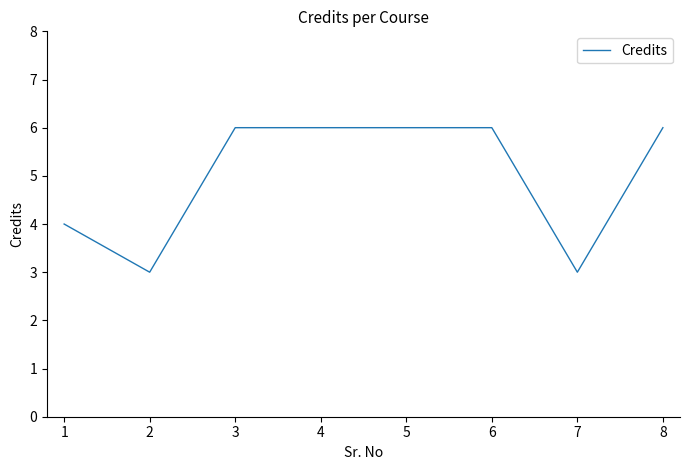

What is the smallest value displayed?

3